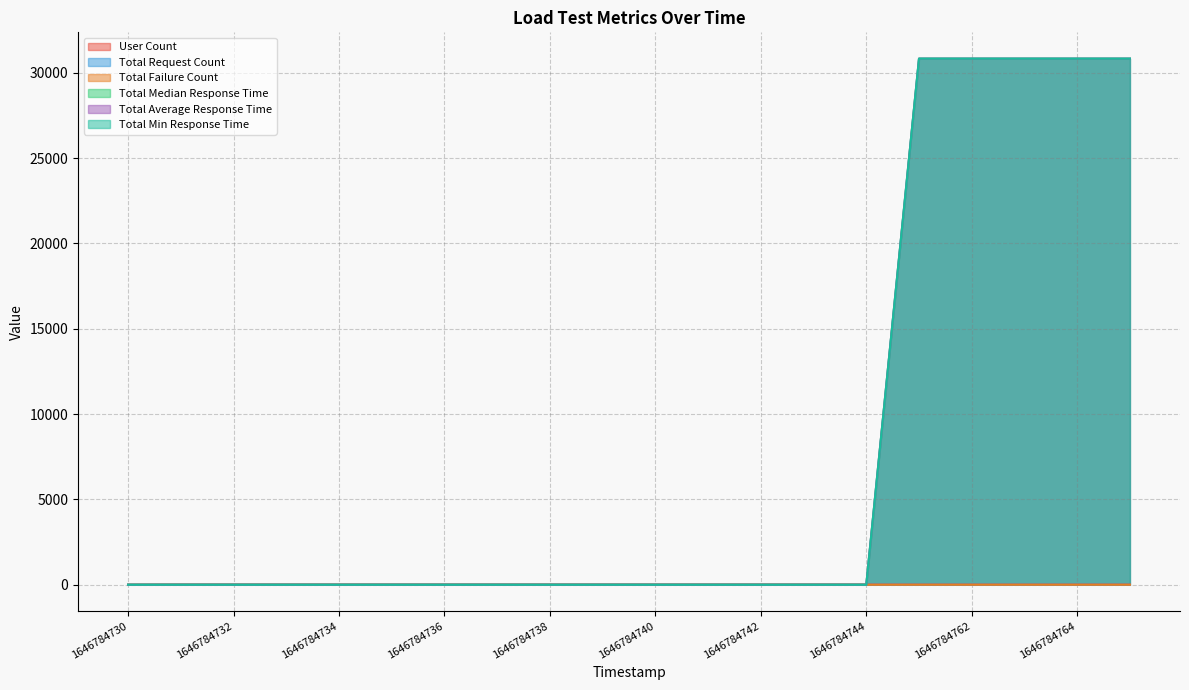

True or false: Total Median Response Time and Total Average Response Time cross at least once.

False